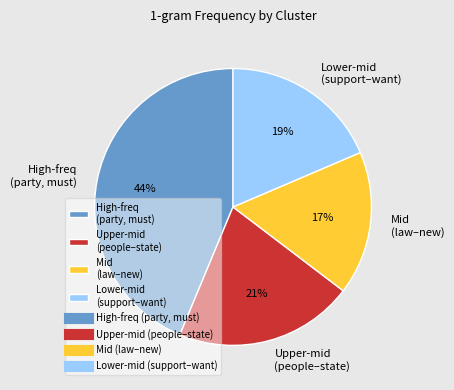

What percentage is the Mid (law–new) slice, to the nearest percent?

17%